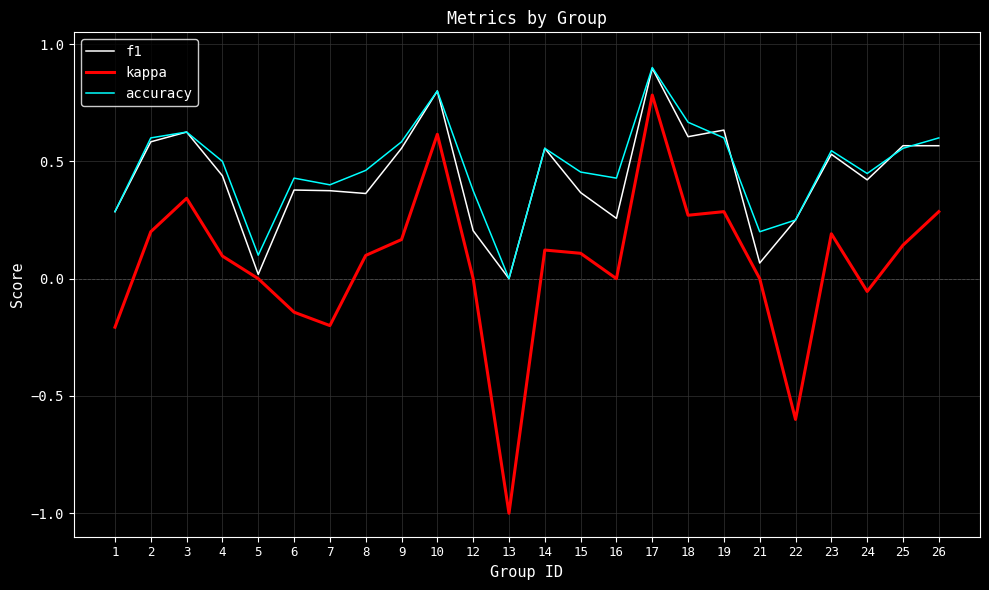

Which series changed the most between 2 and 16?

f1